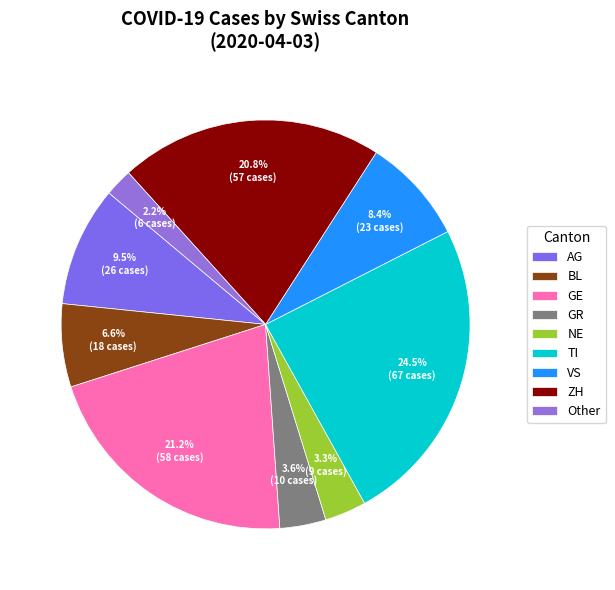

Does BL represent more than half of the total?

No